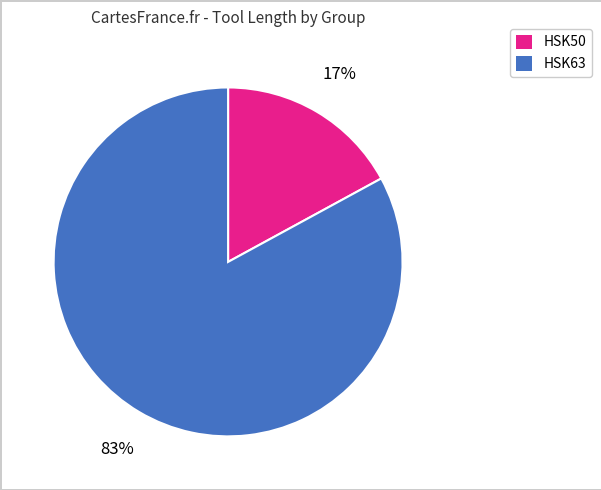

To the nearest percent, what is the difference between the largest and smallest slice percentages?

66%